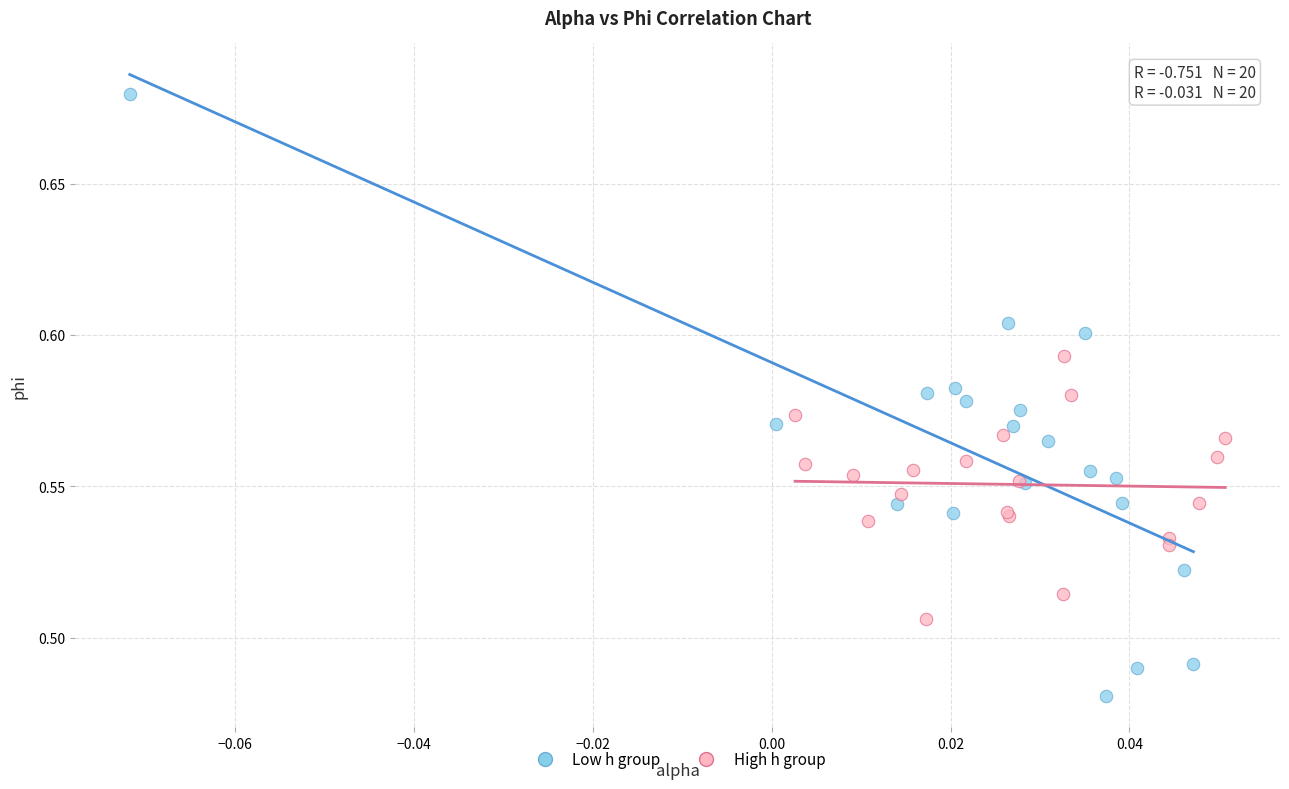

Which series reaches the maximum Y coordinate?

Low h group